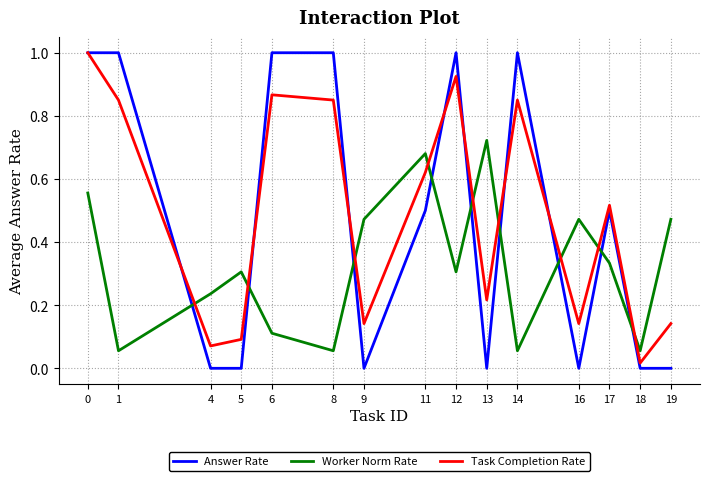

Which series has the widest spread of values?

Answer Rate